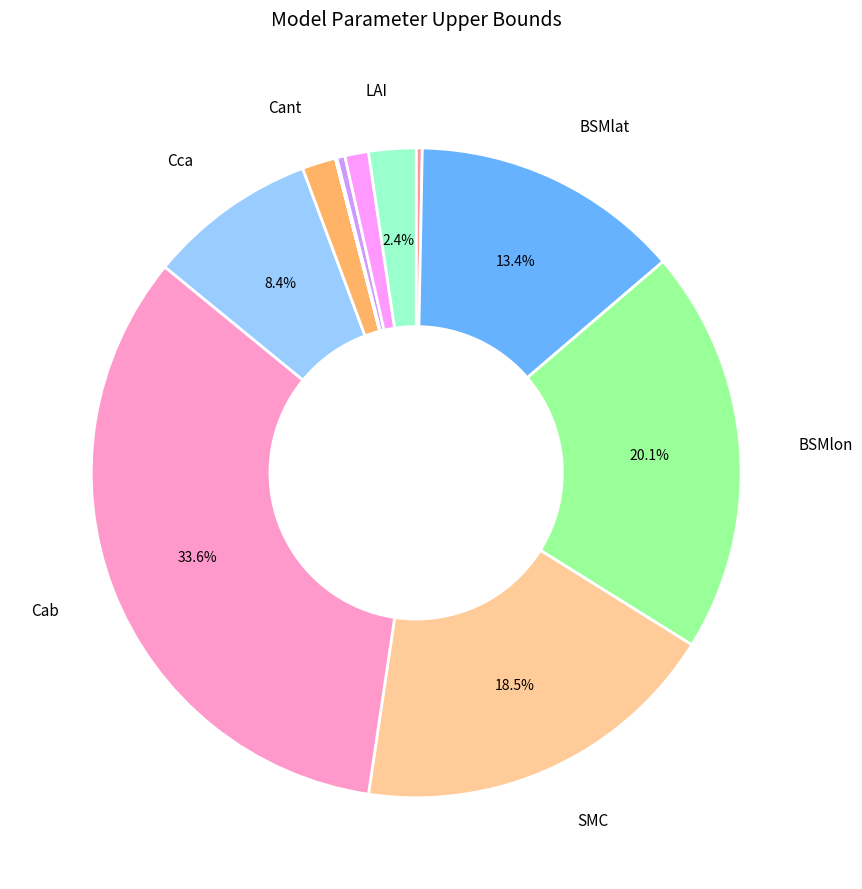

Is there any slice that represents more than half of the pie?

No